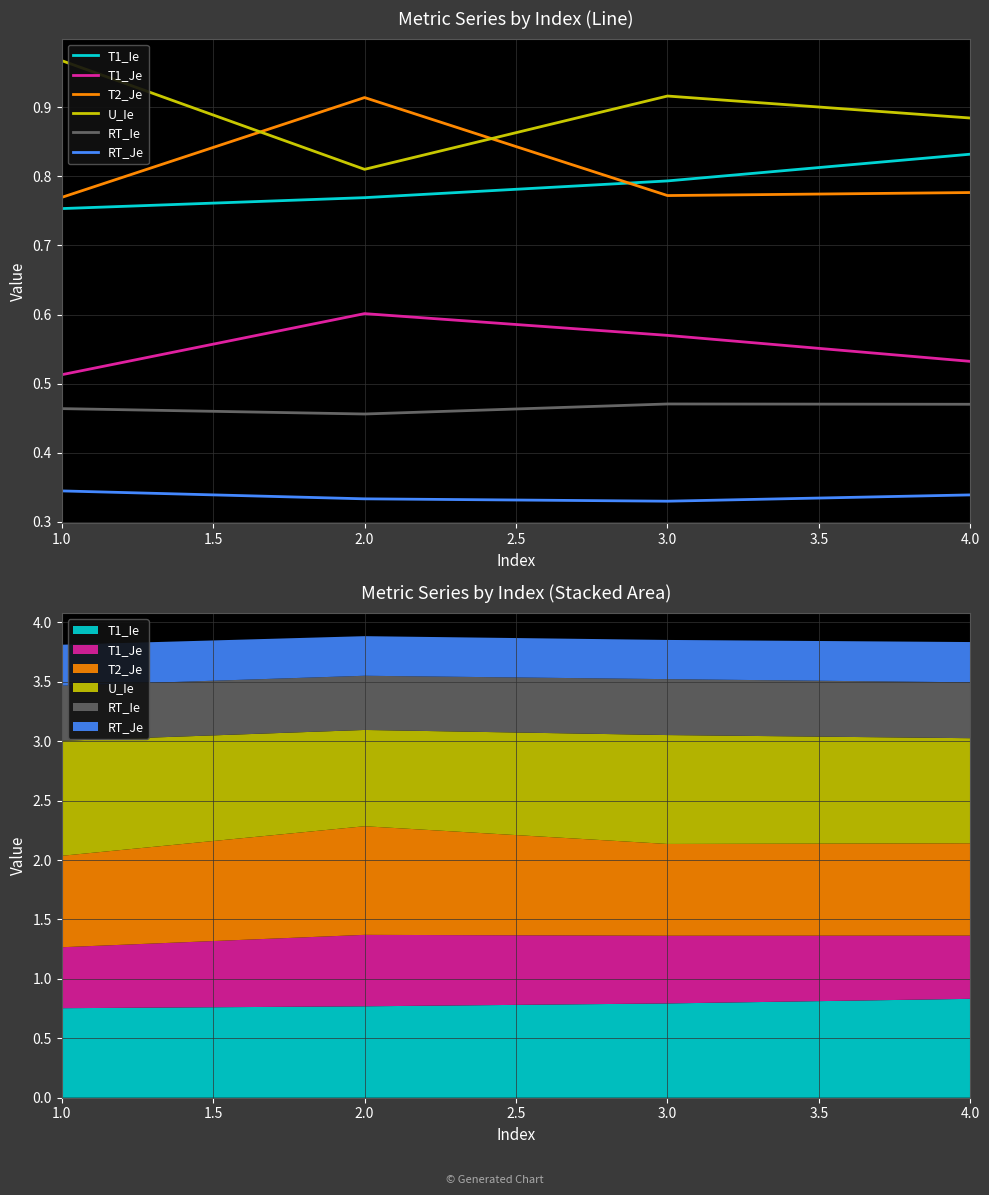

Is the value of U_Ie at 4.0 greater than the value of RT_Ie at 4.0?

Yes